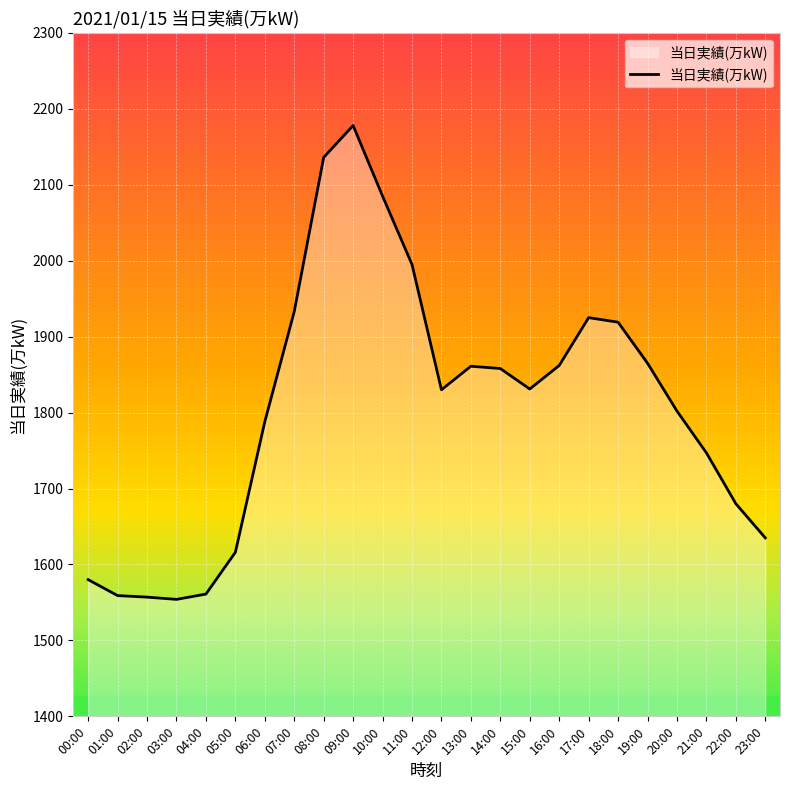

Where does the data first go above 1831?

07:00